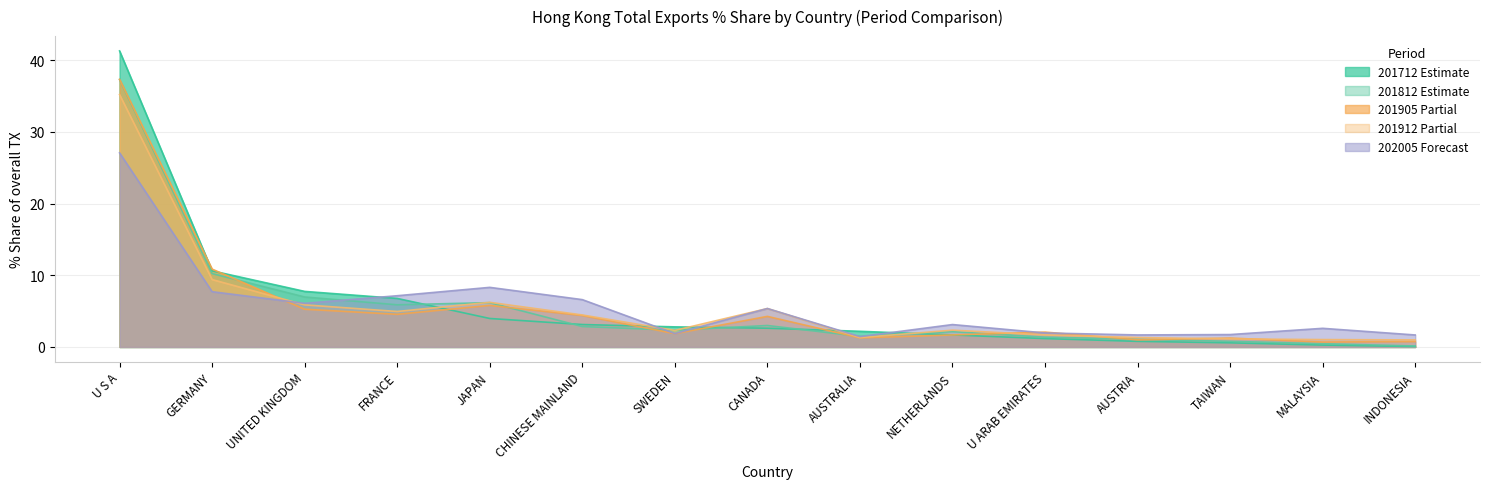

Rank the series by their average value, from lowest to highest.

201812_% Share, 201905_% Share, 201912_% Share, 202005_% Share, 201712_% Share